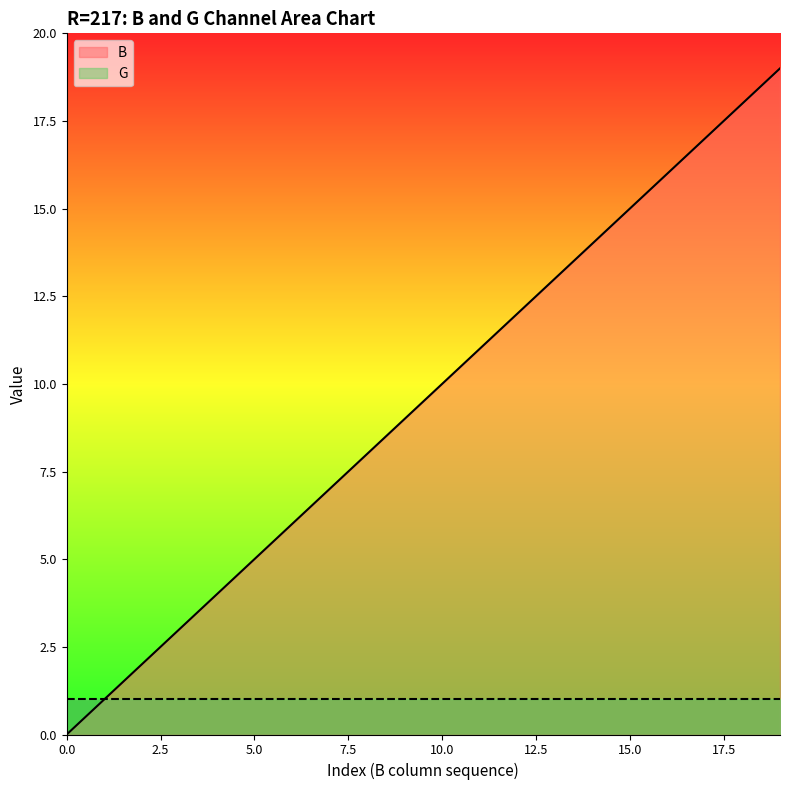

List the series in order of their overall mean, highest first.

B, G